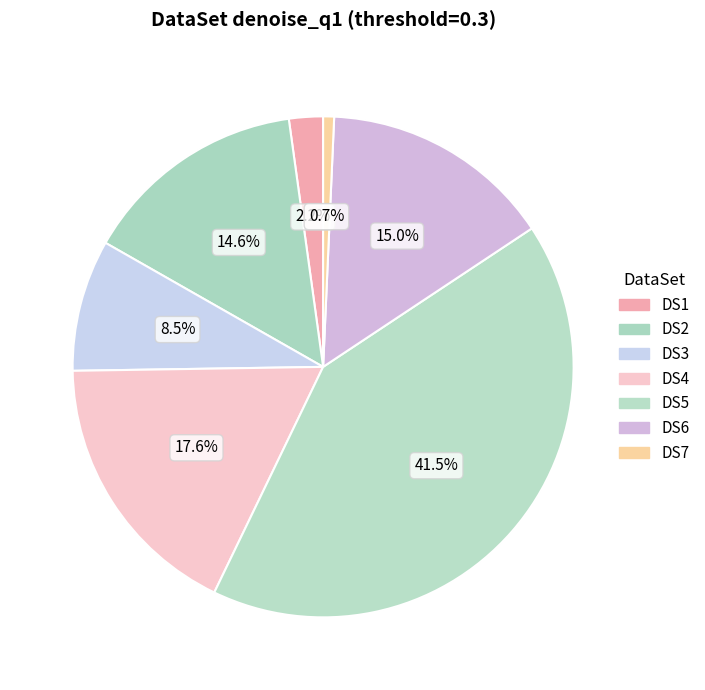

Does DS5 represent more than half of the total?

No